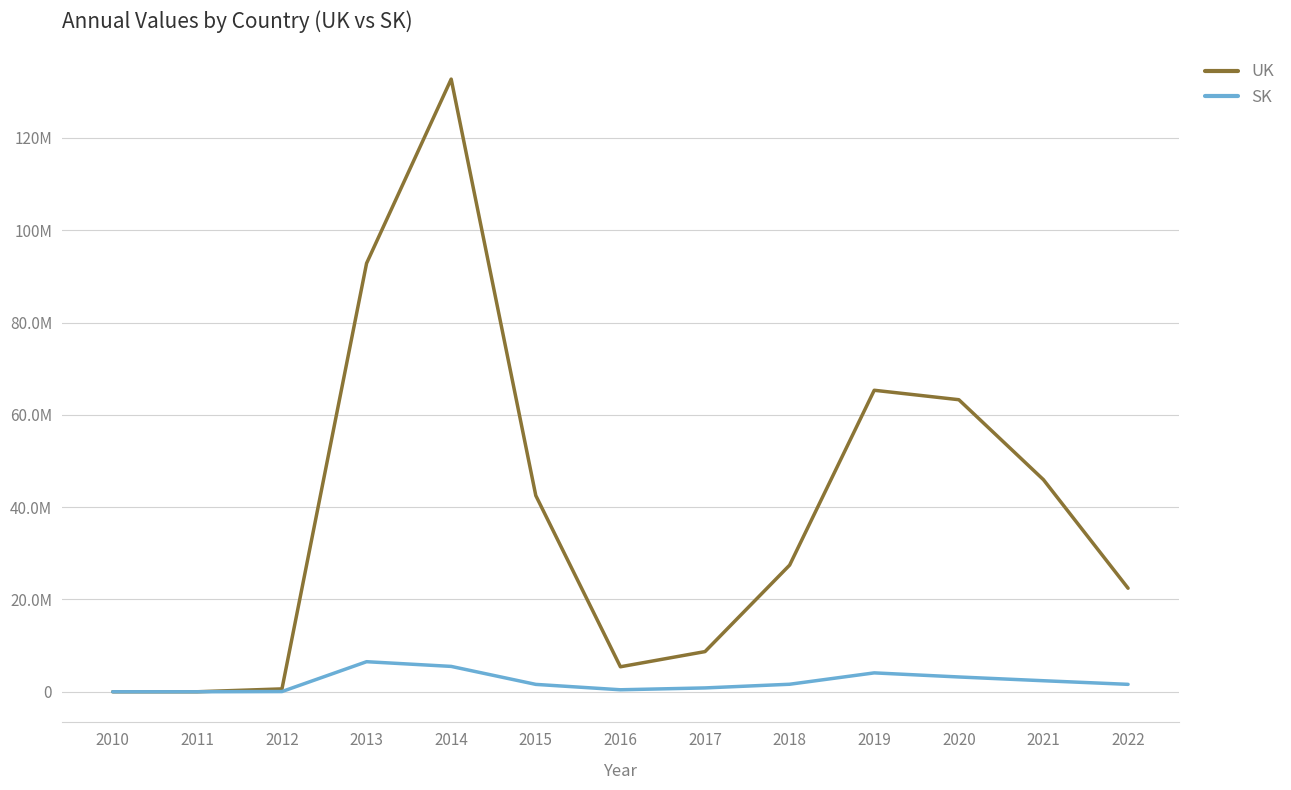

Between 2021 and 2022, which series saw the biggest shift?

UK